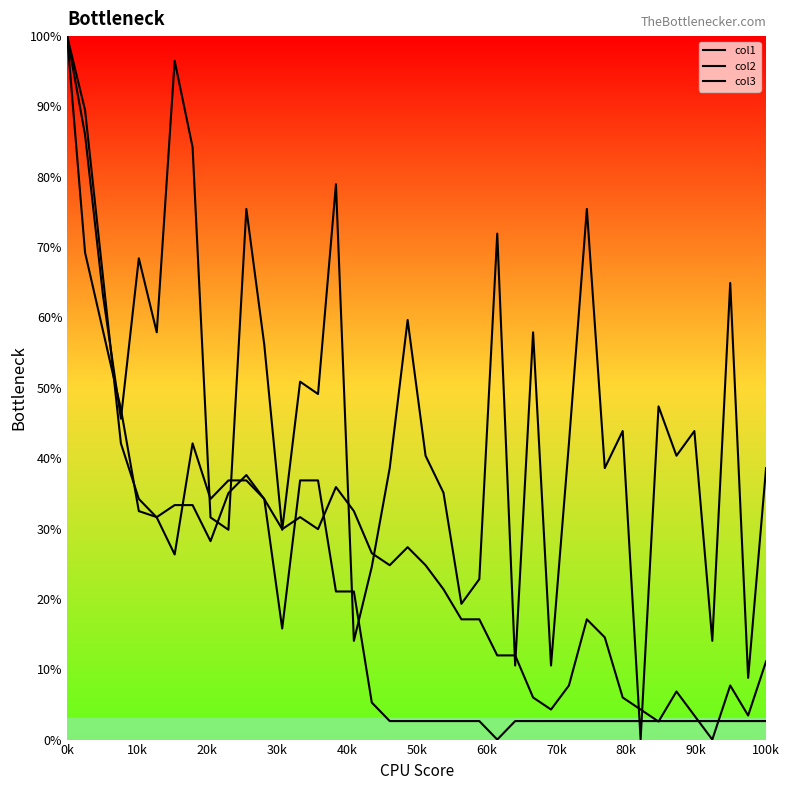

Which category has the lowest value in the col2 series?

36